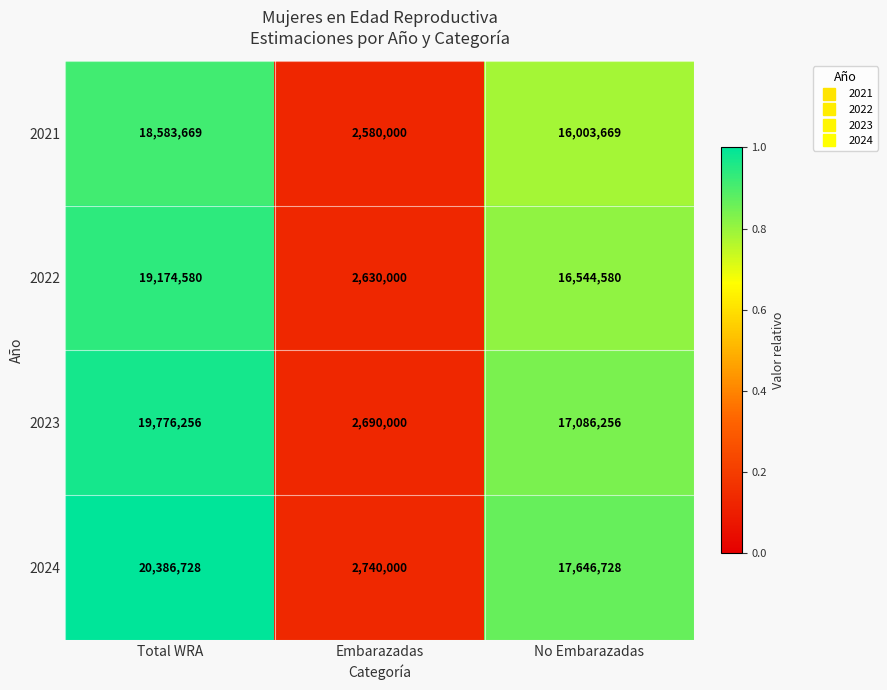

Count the 2021 values in the range 2580000 to 18583669.

3